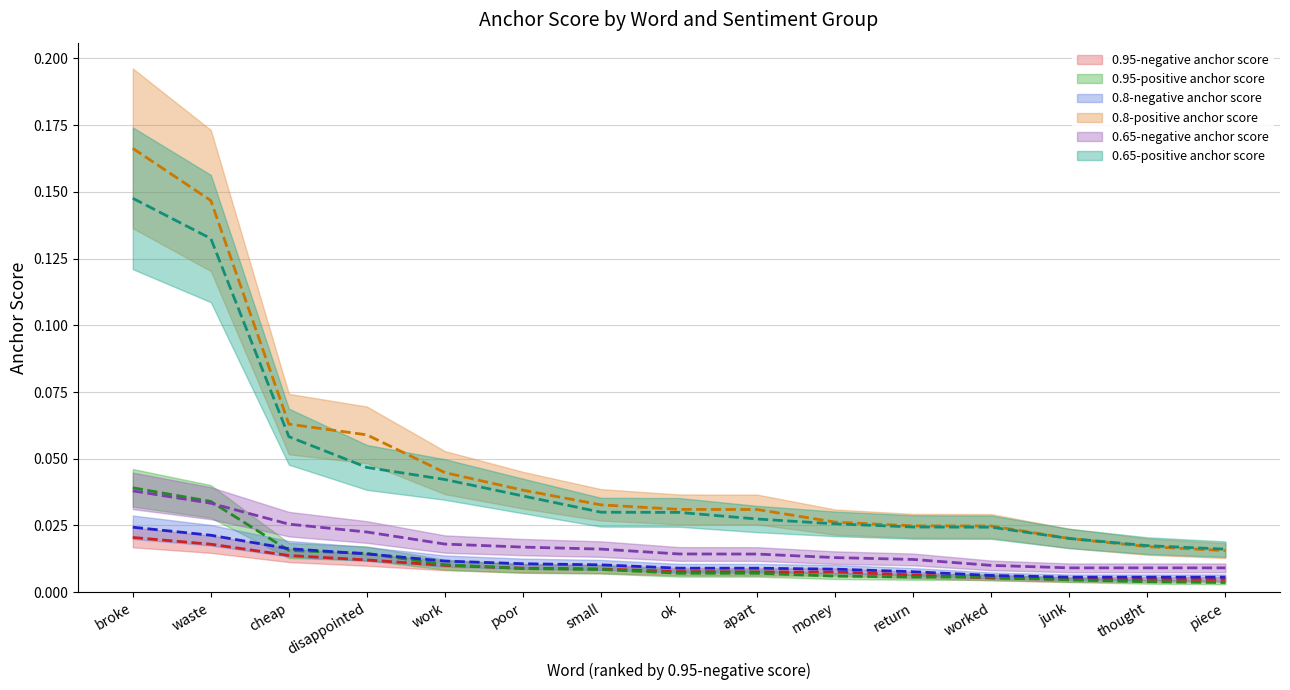

How many times do 0.8-negative anchor score and 0.95-positive anchor score cross each other?

3